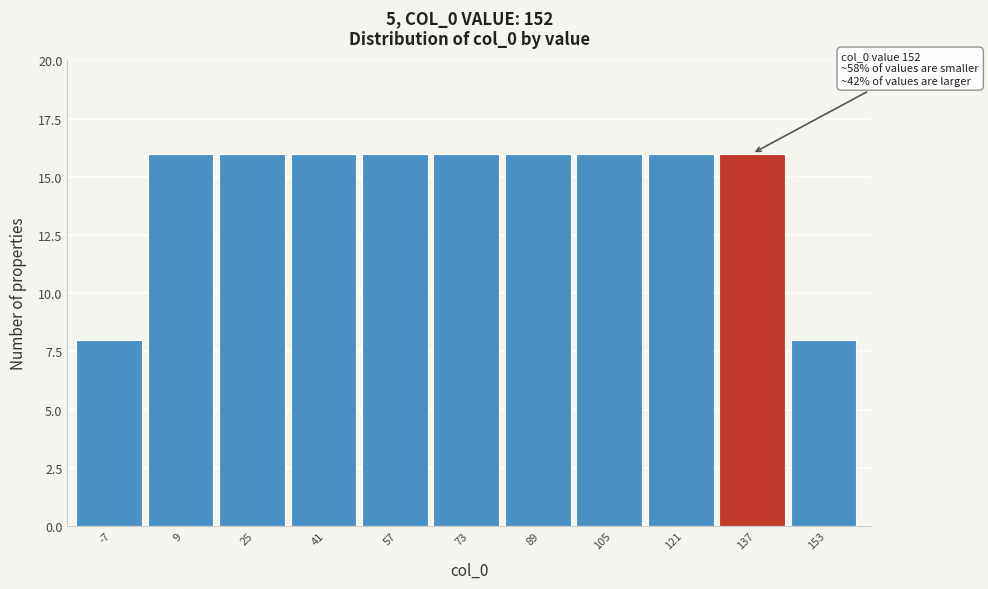

Reading left to right, extract all data points from this chart.

8	16	16	16	16	16	16	16	16	16	8